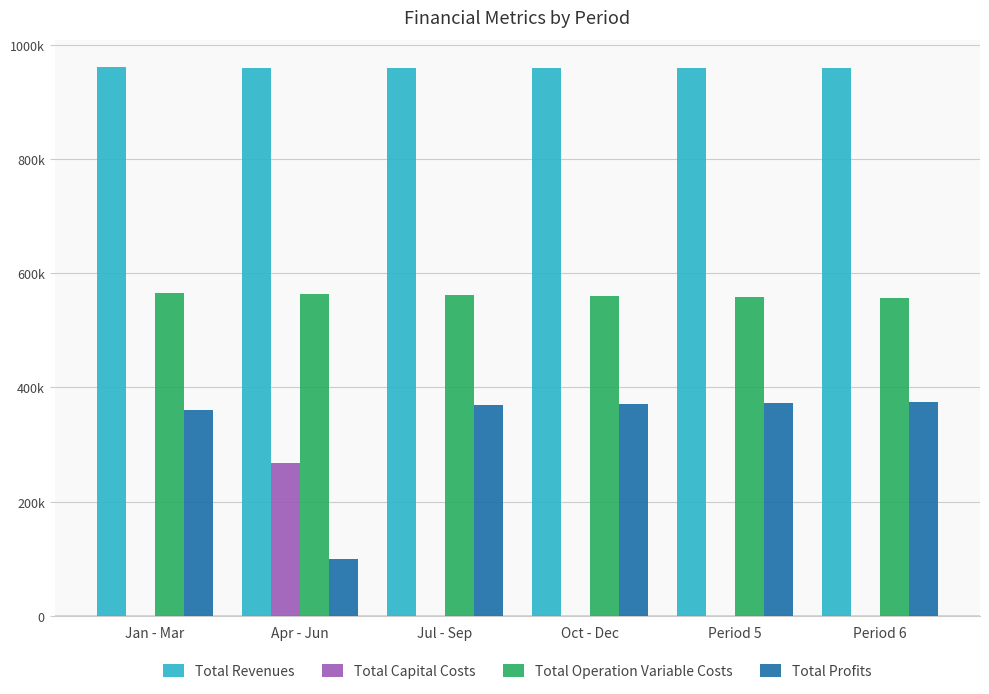

Reading left to right, extract all data points from this chart.

Total Revenues: Jan - Mar=960.5	Apr - Jun=959.8	Jul - Sep=959.8	Oct - Dec=959.8	Period 5=959.8	Period 6=959.8
Total Capital Costs: Jan - Mar=0.0	Apr - Jun=268.0	Jul - Sep=0.0	Oct - Dec=0.0	Period 5=0.0	Period 6=0.0
Total Operation Variable Costs: Jan - Mar=566.1	Apr - Jun=563.9	Jul - Sep=562.1	Oct - Dec=560.2	Period 5=558.4	Period 6=556.6
Total Profits: Jan - Mar=360.7	Apr - Jun=99.7	Jul - Sep=369.6	Oct - Dec=371.4	Period 5=373.2	Period 6=375.0